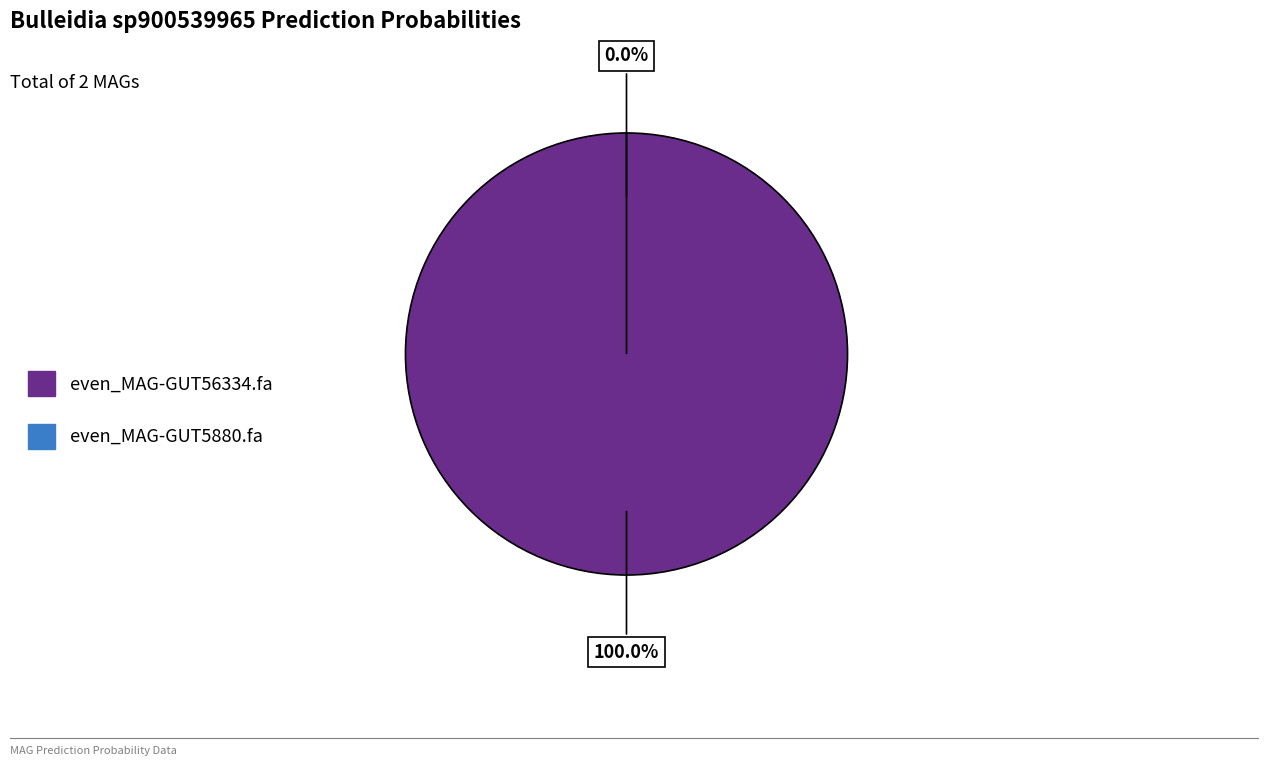

Rank the categories by value from lowest to highest.

even_MAG-GUT5880.fa, even_MAG-GUT56334.fa